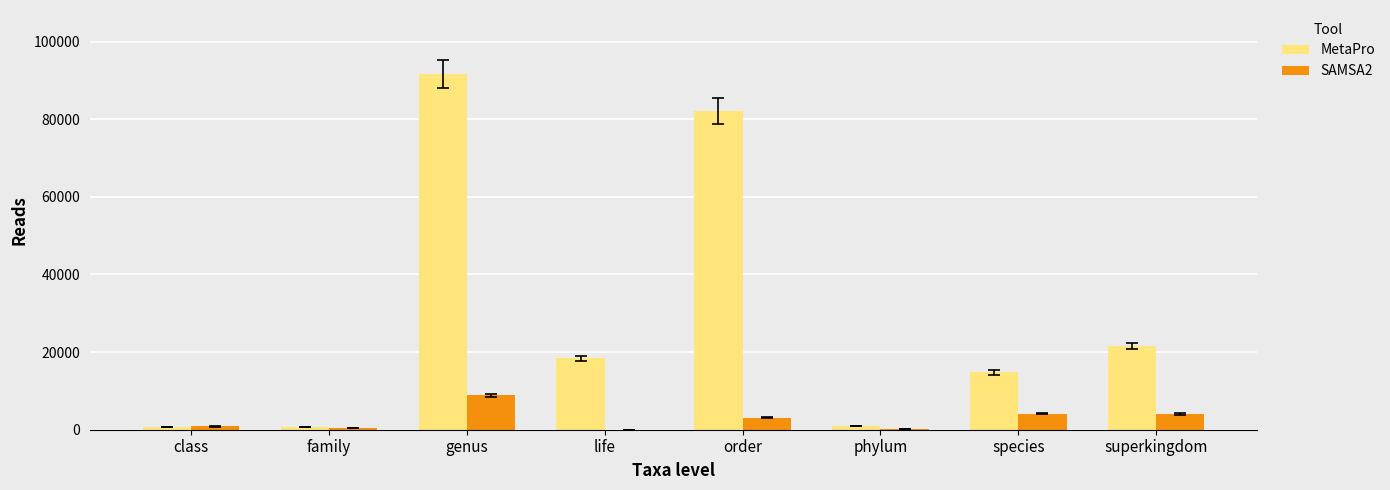

Between phylum and species, which series saw the biggest shift?

MetaPro